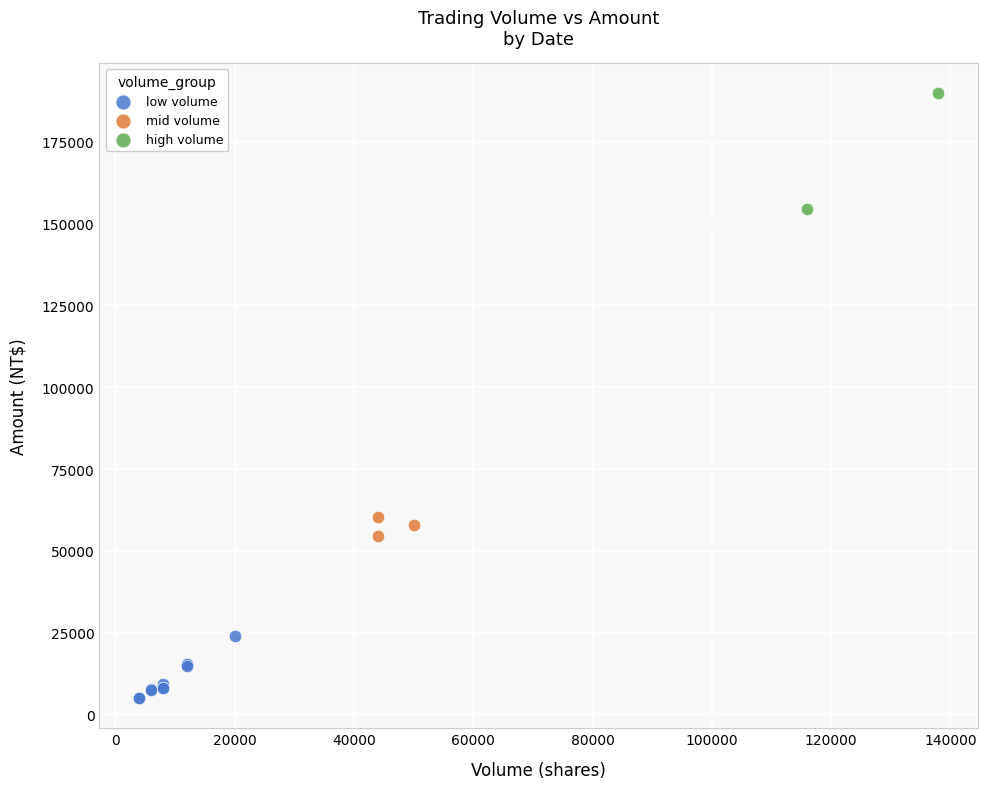

Which series contains the highest Y value?

high volume